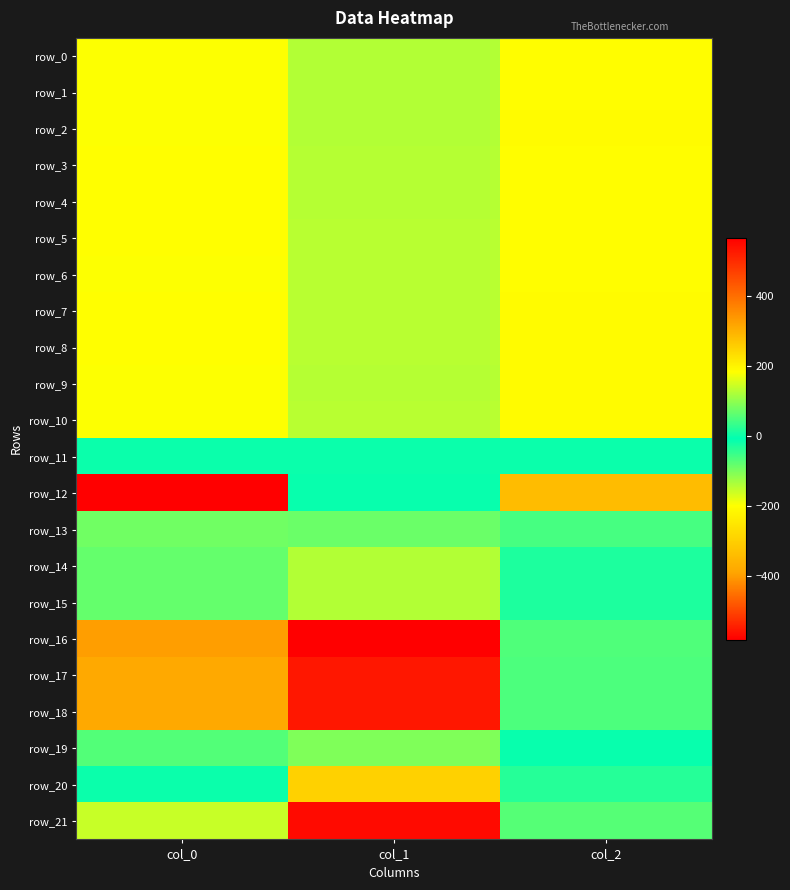

Between col_1 and col_2, which series saw the biggest shift?

row_16